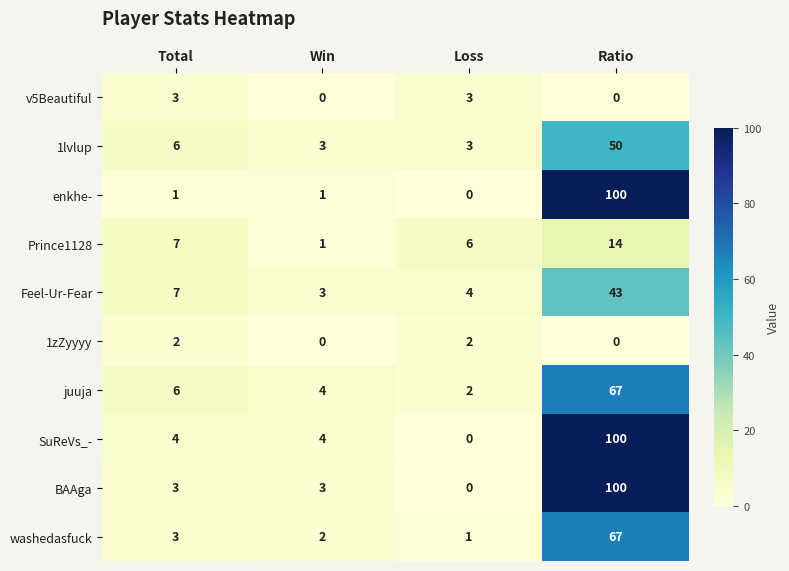

What is the total value across all series at Total?

42